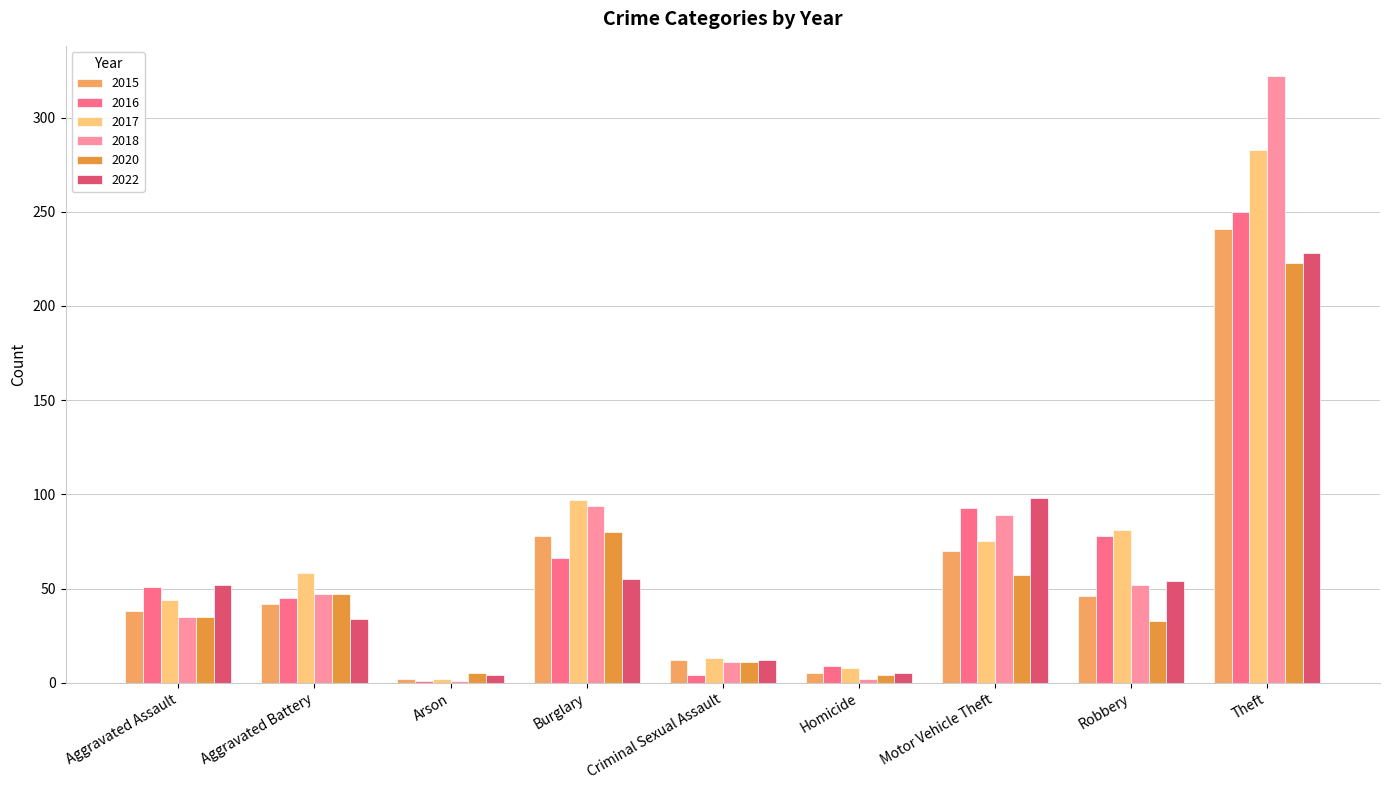

What are all the series names shown in the legend?

2015, 2016, 2017, 2018, 2020, 2022